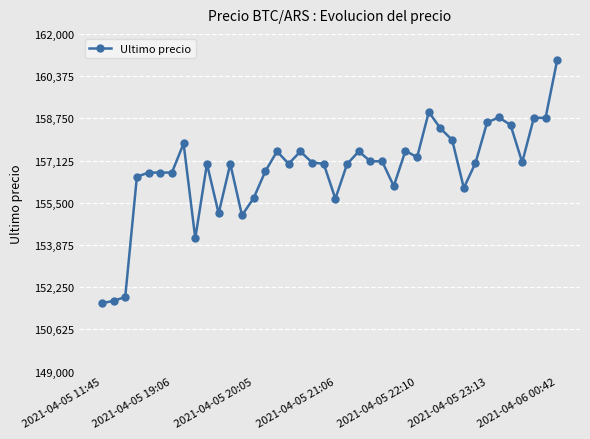

True or false: there are more than 0 points higher than both neighbors.

True